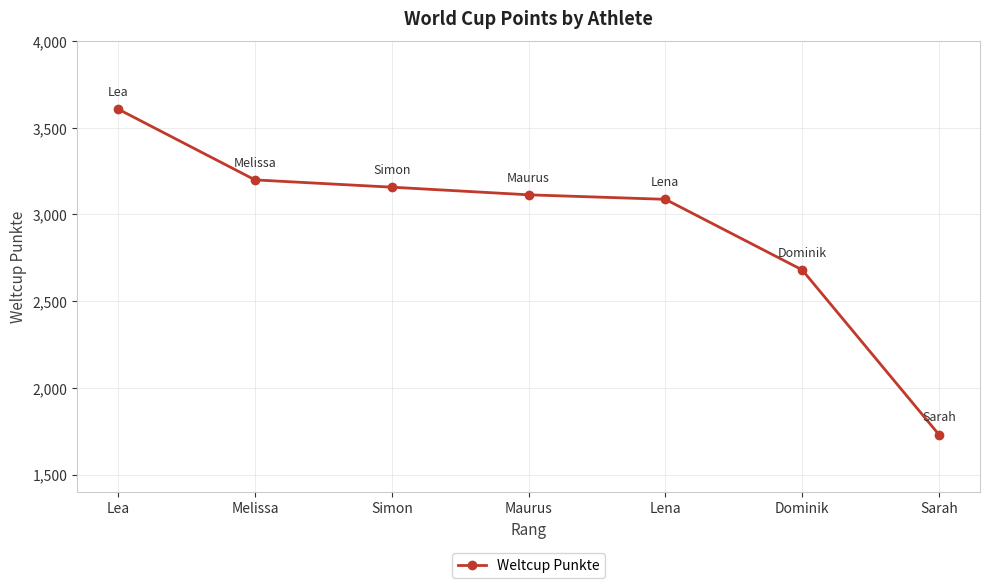

What is the maximum value shown in the chart?

3607